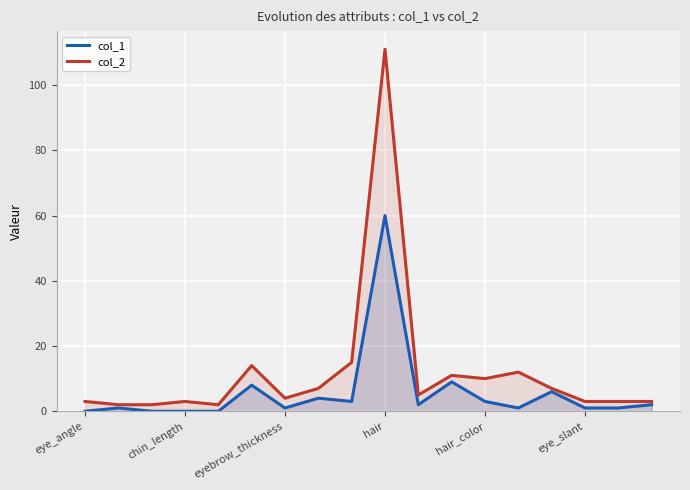

Reading left to right, transcribe all the data shown in this chart.

col_1: 0	1	0	0	0	8	1	4	3	60	2	9	3	1	6	1	1	2
col_2: 3	2	2	3	2	14	4	7	15	111	5	11	10	12	7	3	3	3